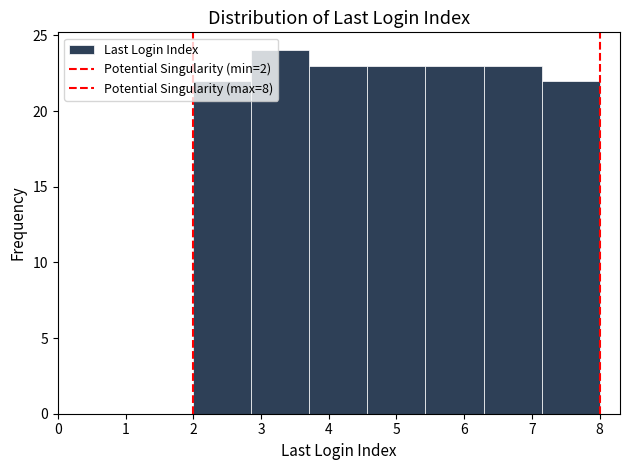

Reading left to right, transcribe this chart: for each bar, give the range it covers on the x-axis and its height. Neither the bar edges nor the heights are printed on the chart, so give them approximately, as read against the axes.

2.0 to 2.9: 22
2.9 to 3.7: 24
3.7 to 4.6: 23
4.6 to 5.4: 23
5.4 to 6.3: 23
6.3 to 7.1: 23
7.1 to 8.0: 22